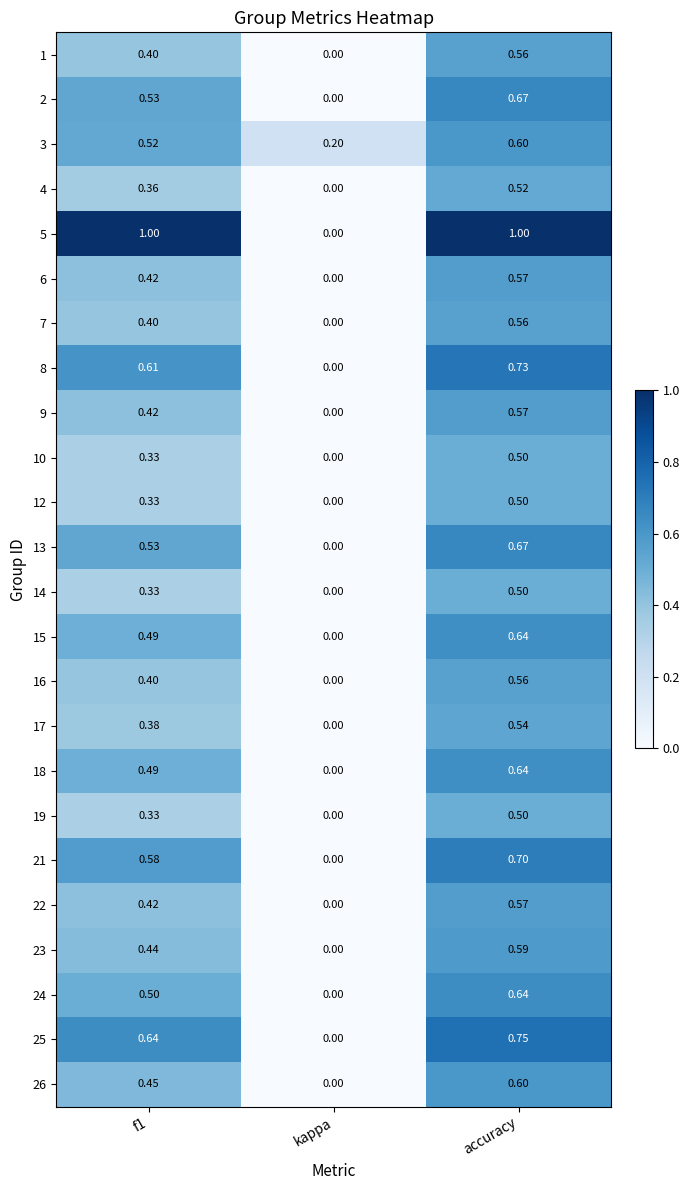

What is the total value across all series at kappa?

0.2